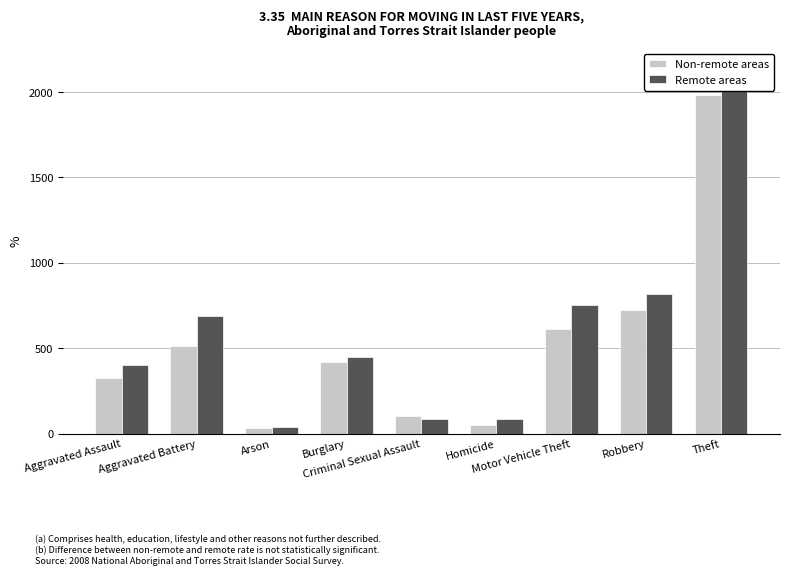

Between Aggravated Assault and Aggravated Battery, which series saw the biggest shift?

Remote areas